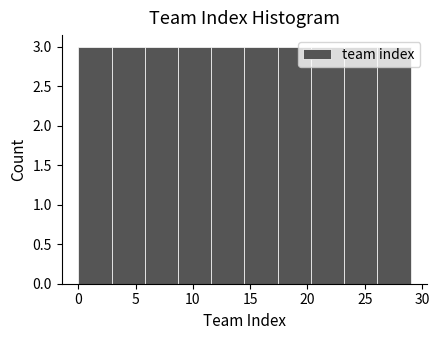

Reading left to right, transcribe this chart: for each bar, give the range it covers on the x-axis and its height. Neither the bar edges nor the heights are printed on the chart, so give them approximately, as read against the axes.

0.0 to 2.9: 3
2.9 to 5.8: 3
5.8 to 8.7: 3
8.7 to 11.6: 3
11.6 to 14.5: 3
14.5 to 17.4: 3
17.4 to 20.3: 3
20.3 to 23.2: 3
23.2 to 26.1: 3
26.1 to 29.0: 3